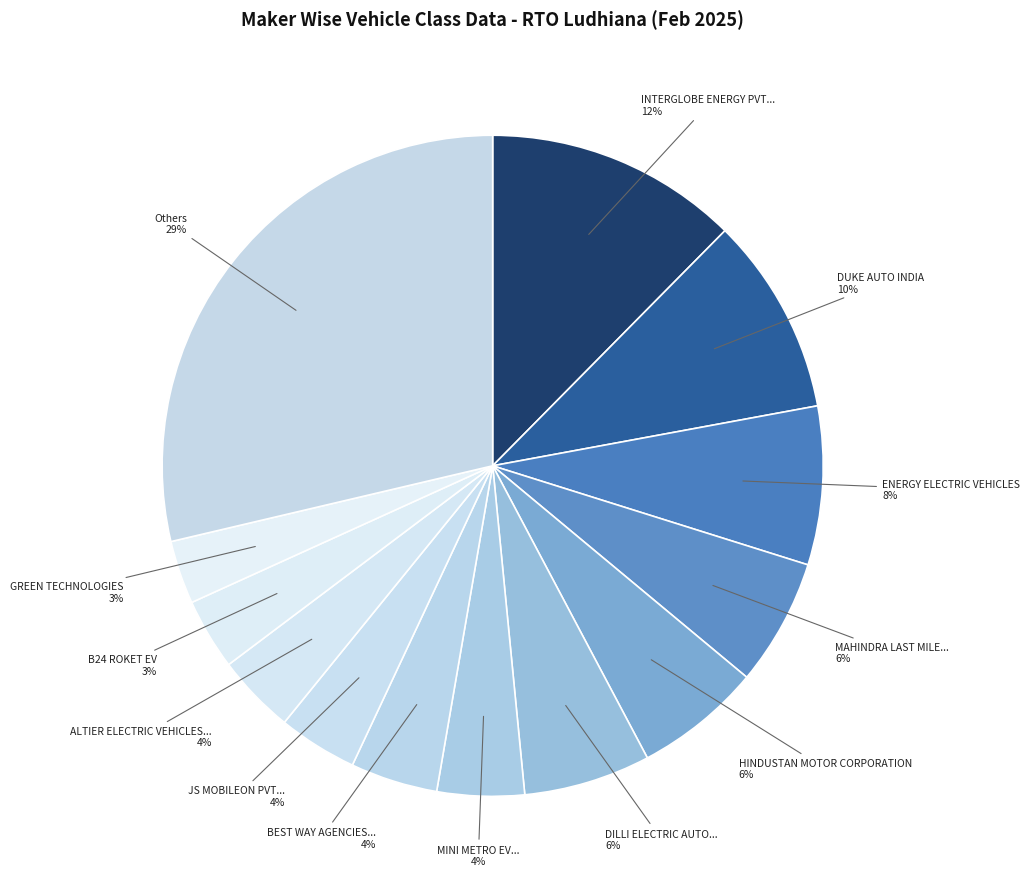

Count the number of slices in the pie.

13